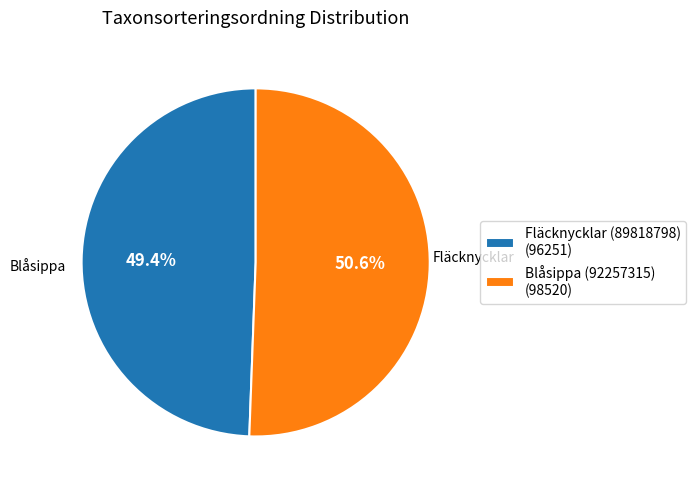

Rank the categories by value from highest to lowest.

Blåsippa (92257315), Fläcknycklar (89818798)